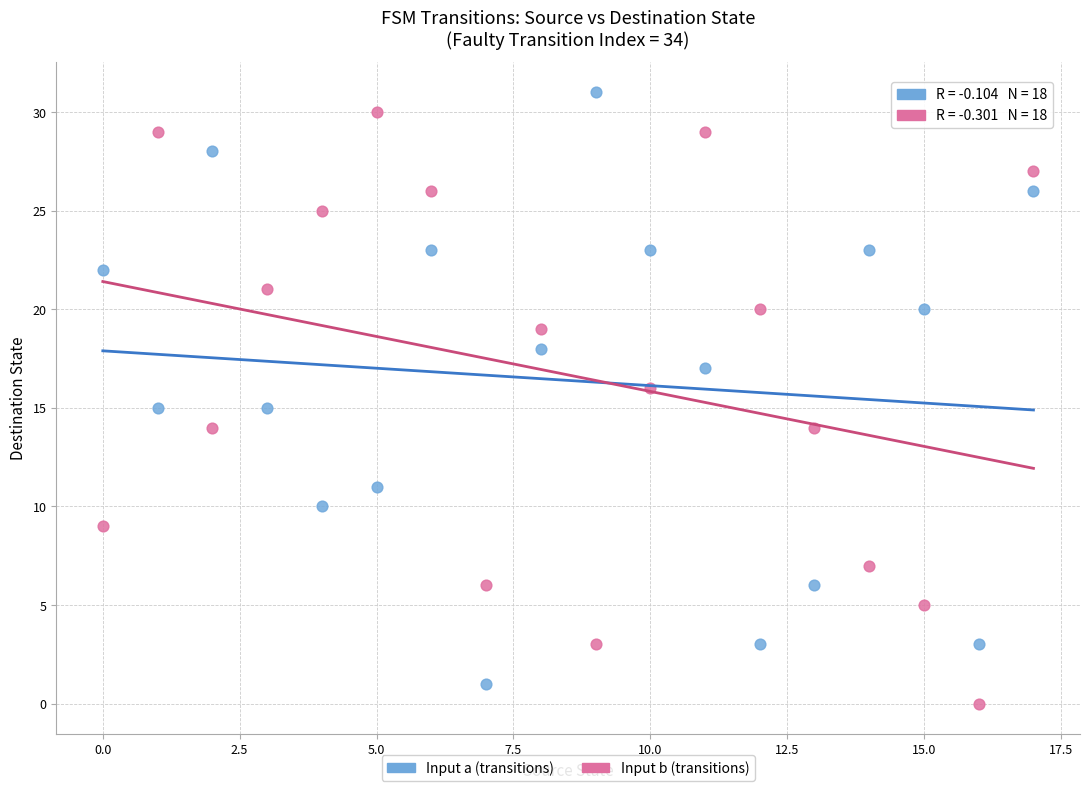

Across all data points, what is the range of Y values (max minus min)?

31